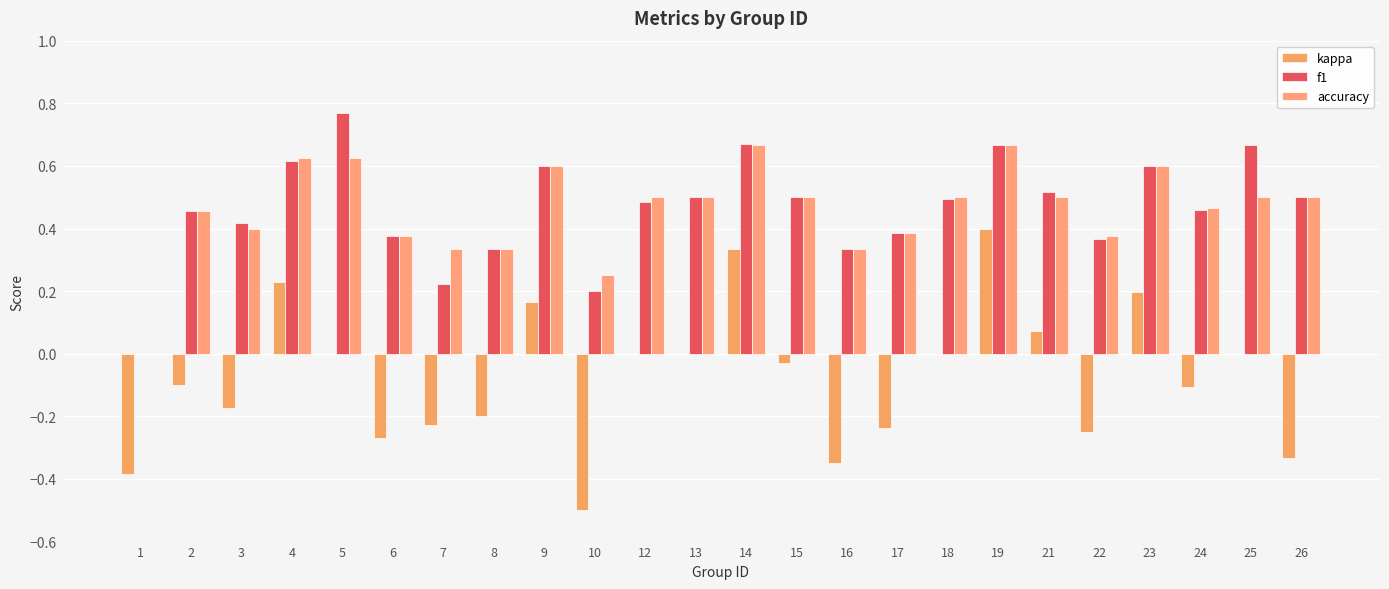

Reading right to left, what are all the values shown in this chart?

kappa: -0.3	0.0	-0.1	0.2	-0.2	0.1	0.4	0.0	-0.2	-0.3	-0.0	0.3	0.0	0.0	-0.5	0.2	-0.2	-0.2	-0.3	0.0	0.2	-0.2	-0.1	-0.4
f1: 0.5	0.7	0.5	0.6	0.4	0.5	0.7	0.5	0.4	0.3	0.5	0.7	0.5	0.5	0.2	0.6	0.3	0.2	0.4	0.8	0.6	0.4	0.5	0.0
accuracy: 0.5	0.5	0.5	0.6	0.4	0.5	0.7	0.5	0.4	0.3	0.5	0.7	0.5	0.5	0.2	0.6	0.3	0.3	0.4	0.6	0.6	0.4	0.5	0.0